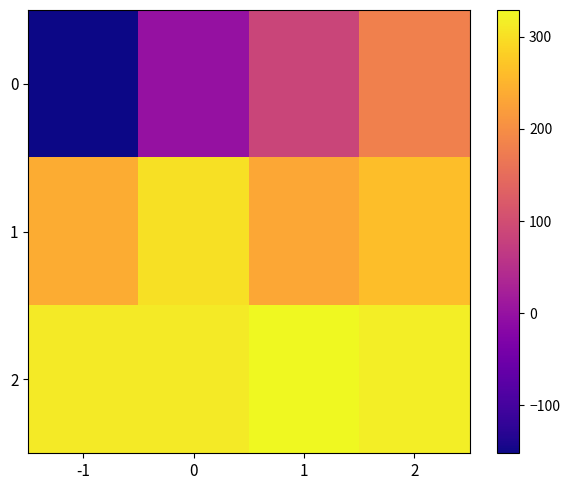

Reading left to right, extract all data points from this chart.

0: -1=-152.4	0=-0.8	1=84.7	2=179.8
1: -1=239.0	0=301.2	1=234.5	2=261.9
2: -1=313.3	0=313.4	1=329.3	2=317.2